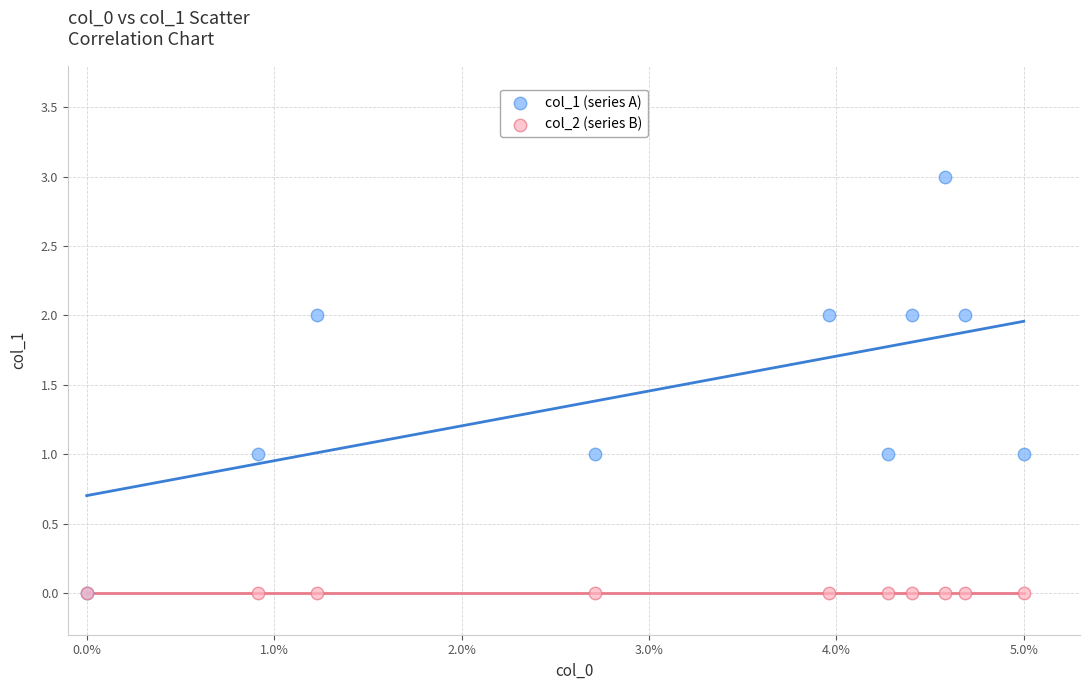

What are all the series names shown in the legend?

col_1 (series A), col_2 (series B)